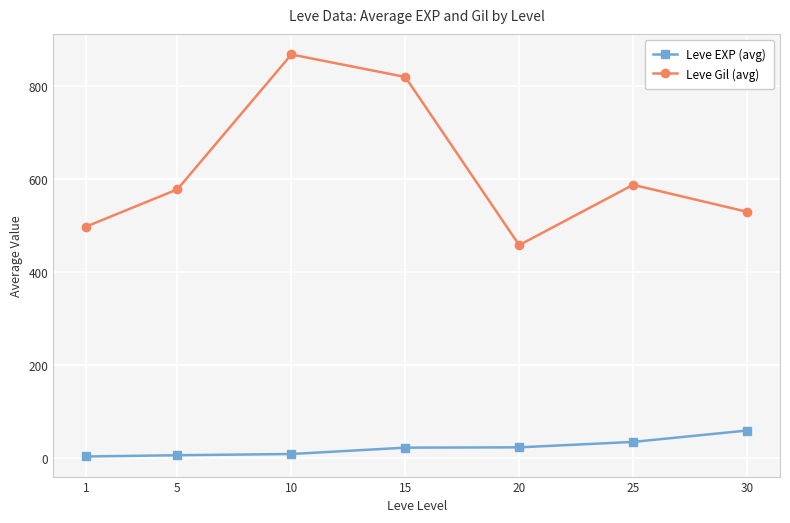

List the series in order of their peak value, highest first.

Leve Gil (avg), Leve EXP (avg)